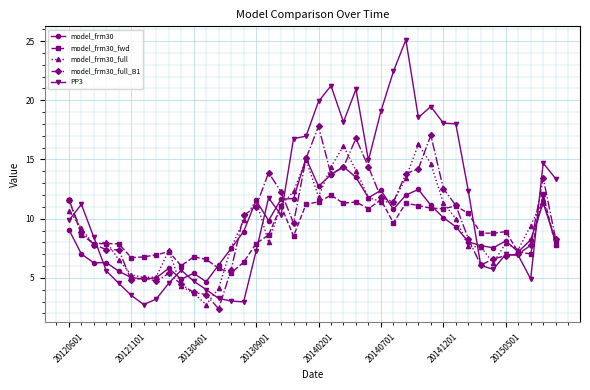

What is the average value of the model_frm30 series?

9.1